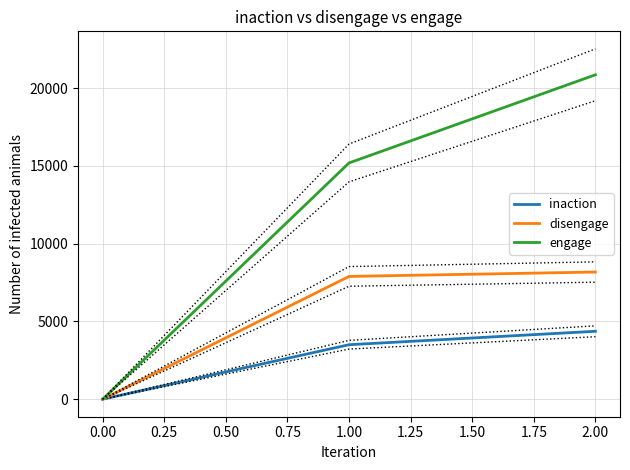

Reading right to left, transcribe all the data shown in this chart.

inaction: 4368	3504	0
disengage: 8178	7896	0
engage: 20861	15193	0